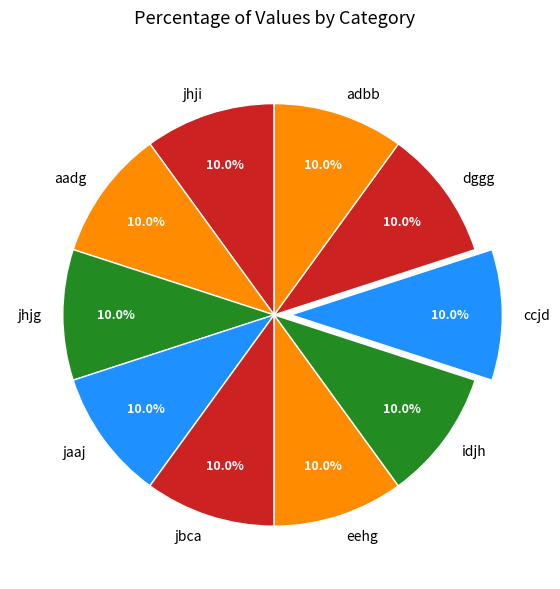

Is ccjd the majority of the pie?

No